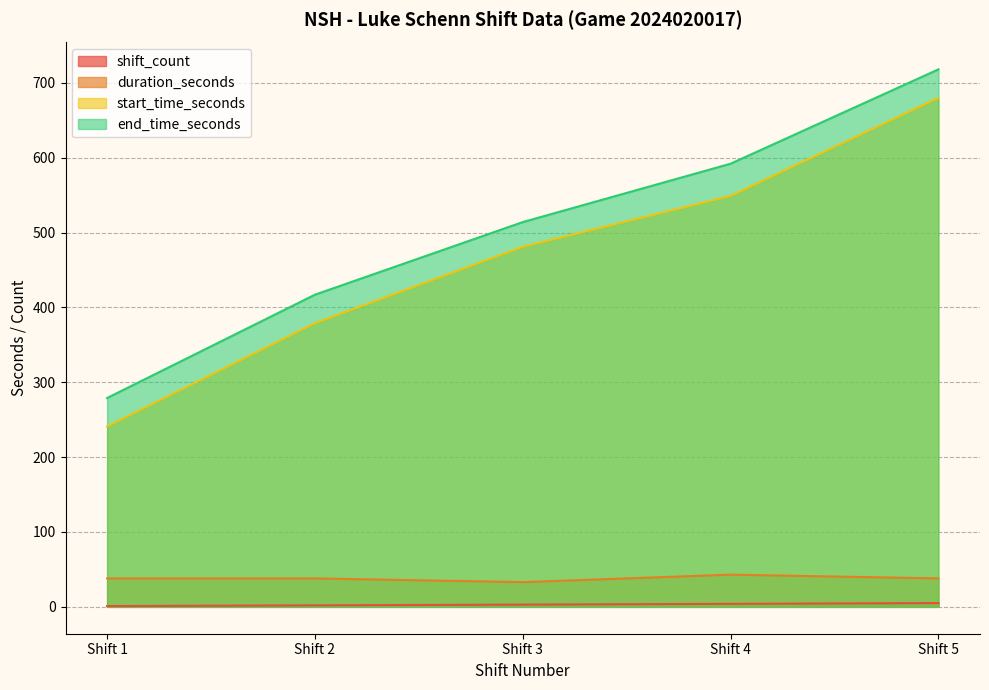

Which has a higher value, Shift 3 or Shift 5?

Shift 5